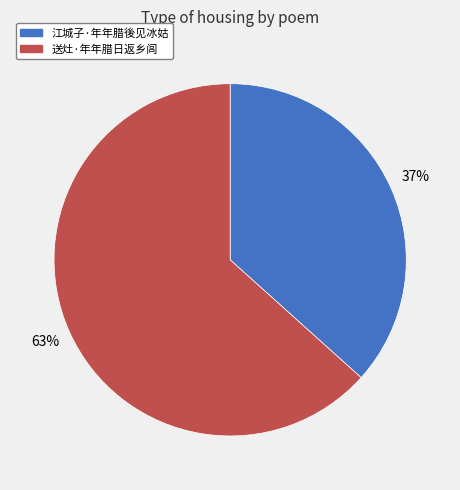

The 江城子·年年腊後见冰姑 slice represents 48% of the pie. True or false?

False